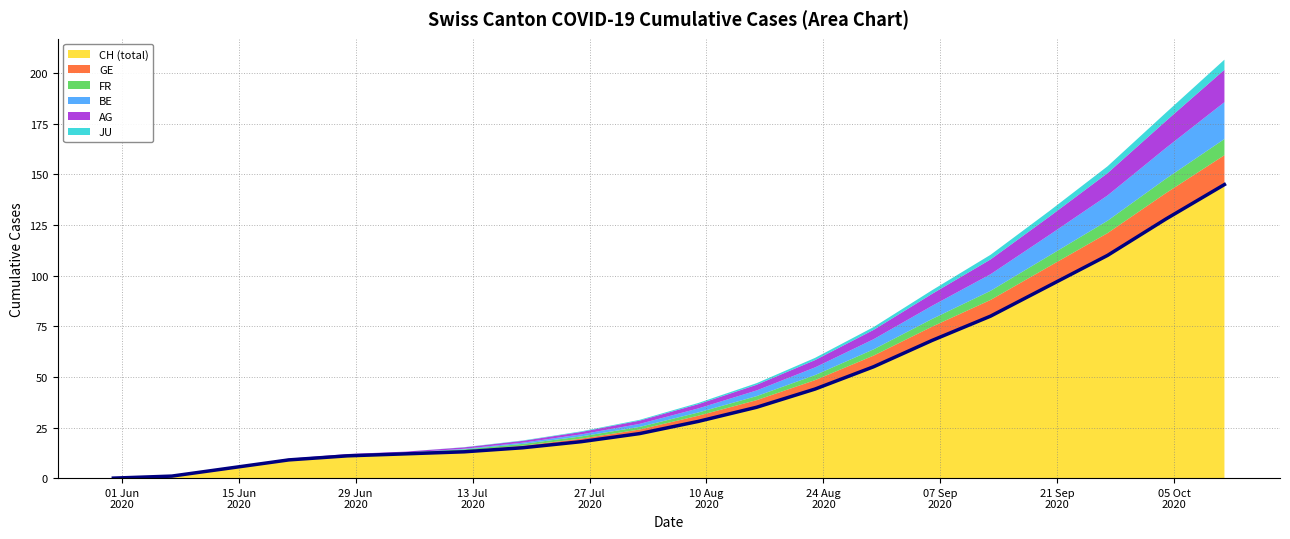

True or false: BE_pc and JU_pc cross at least once.

False